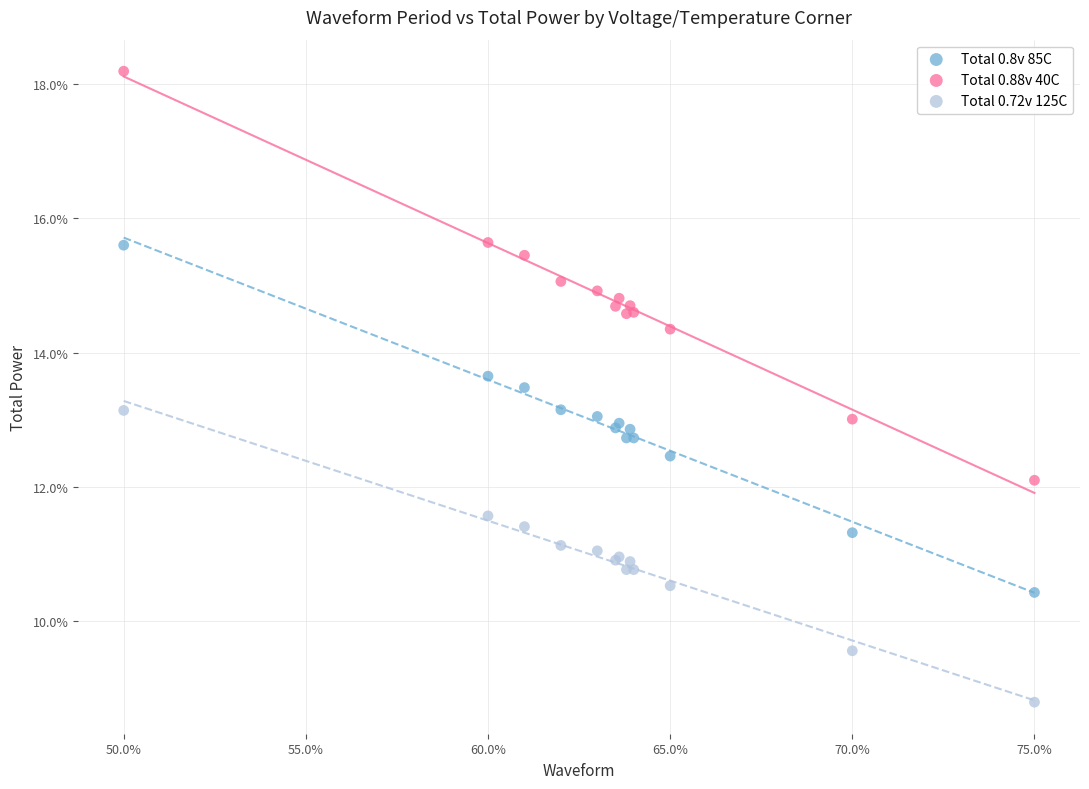

Which series contains the highest Y value?

Total 0.88v 40C